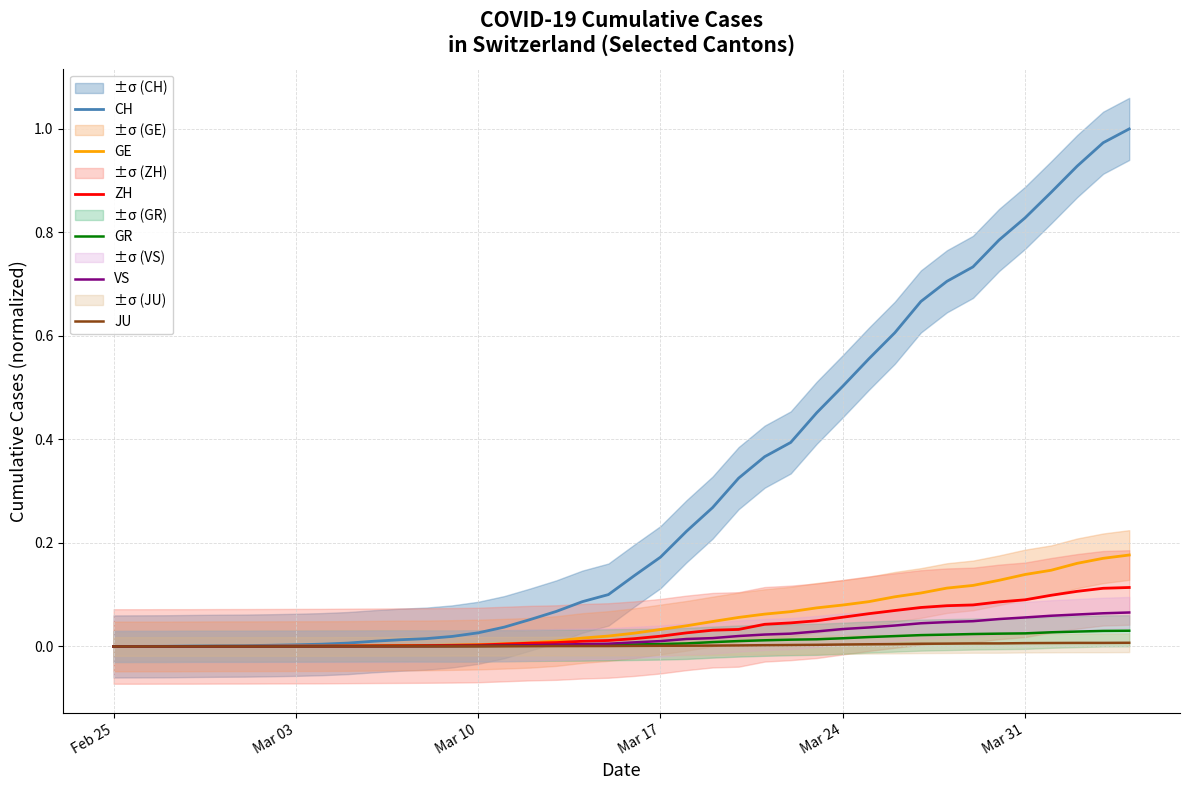

What is the highest value of the GE series?

0.2